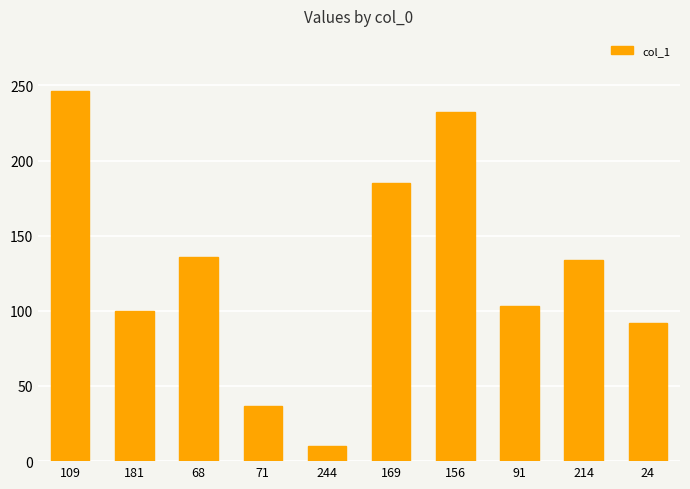

Is it true that the value at 244 is 10?

True